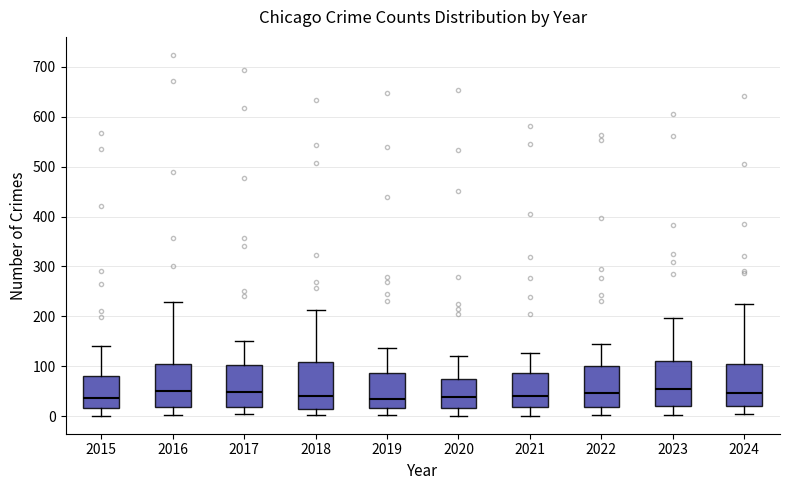

Reading left to right, read every box against the y-axis: the position of its median line, the range the box covers, and the ends of its whiskers. The values are not printed on the chart, so give them approximately, as read against the axis.

2015: median 40, box 20 to 80, whiskers 0 to 140
2016: median 50, box 20 to 110, whiskers 0 to 230
2017: median 50, box 20 to 100, whiskers 0 to 150
2018: median 40, box 20 to 110, whiskers 0 to 210
2019: median 40, box 20 to 90, whiskers 0 to 140
2020: median 40, box 20 to 80, whiskers 0 to 120
2021: median 40, box 20 to 90, whiskers 0 to 130
2022: median 50, box 20 to 100, whiskers 0 to 140
2023: median 60, box 20 to 110, whiskers 0 to 200
2024: median 50, box 20 to 110, whiskers 0 to 230